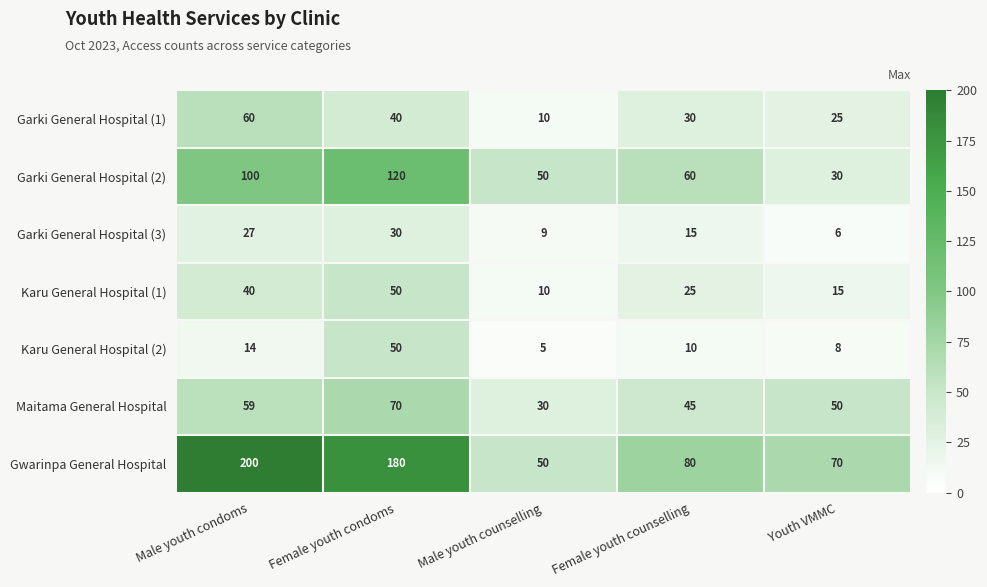

Which series has the widest spread of values?

Gwarinpa General Hospital